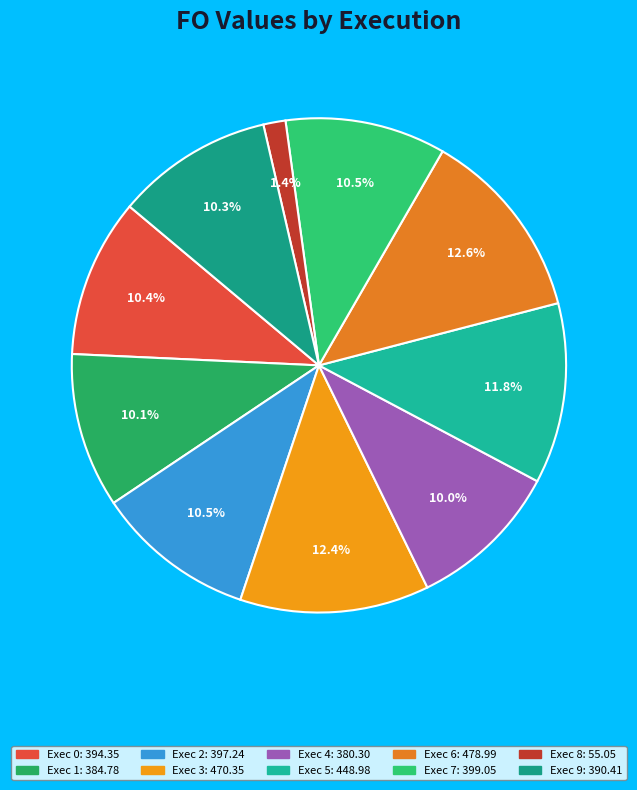

How many segments does this pie chart have?

10